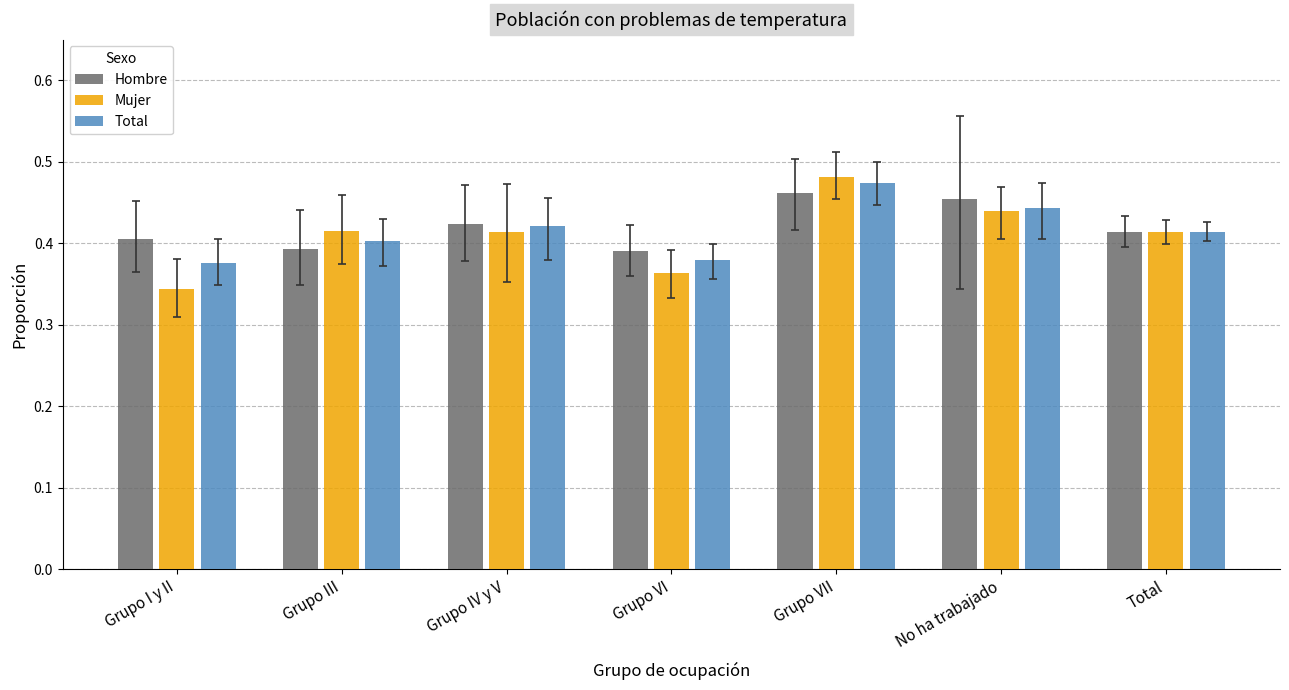

What is the sum of the Hombre values at No ha trabajado and Grupo VI?

0.8